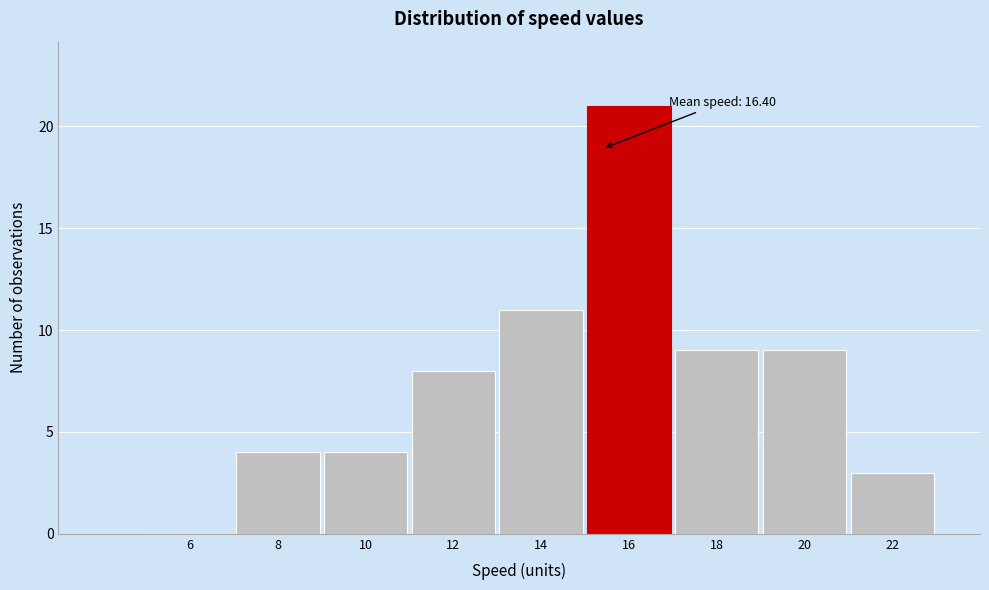

Reading left to right, list all the values displayed in this chart.

6=0	8=4	10=4	12=8	14=11	16=21	18=9	20=9	22=3